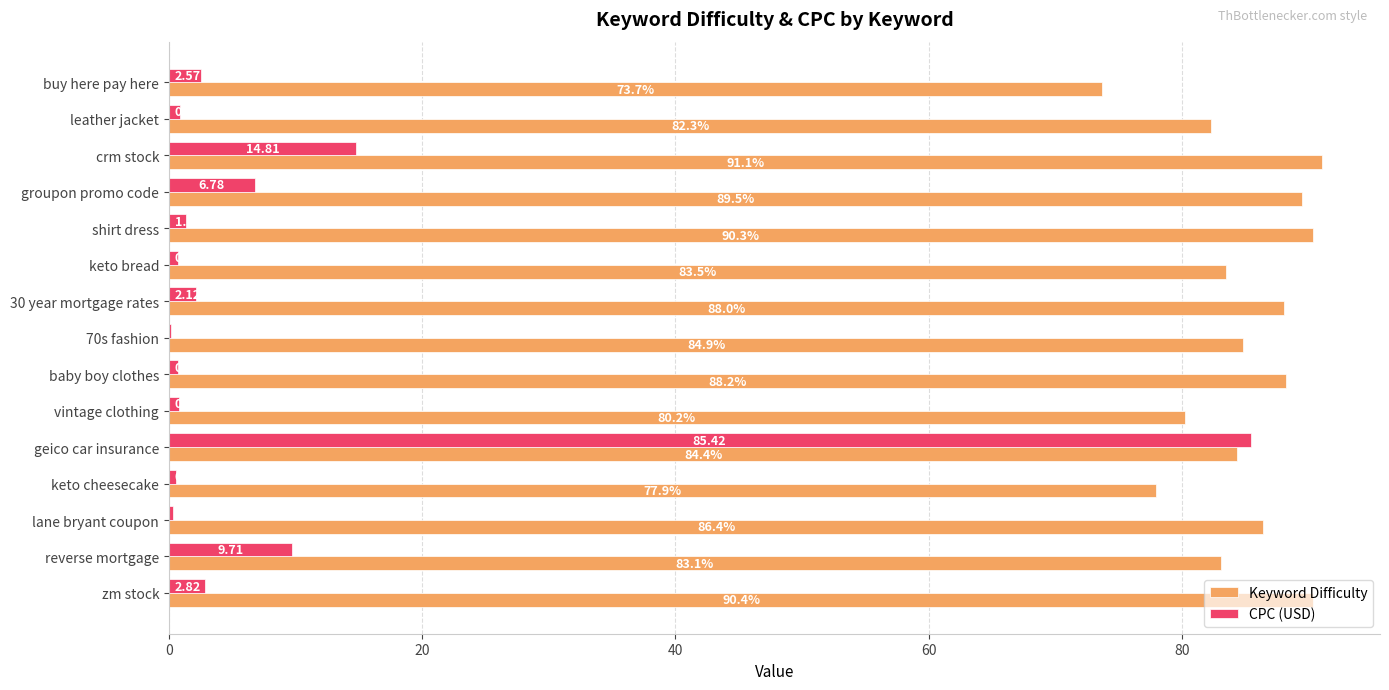

Where is Keyword Difficulty nearest to the value 82?

leather jacket